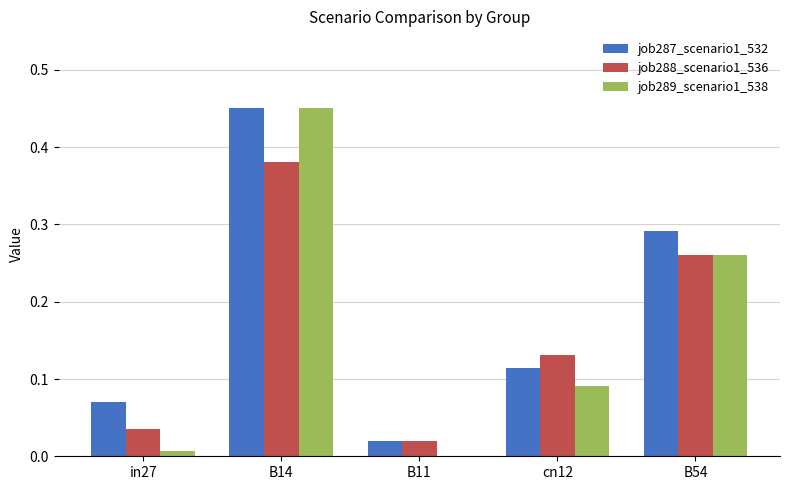

How many groups of bars are there?

5